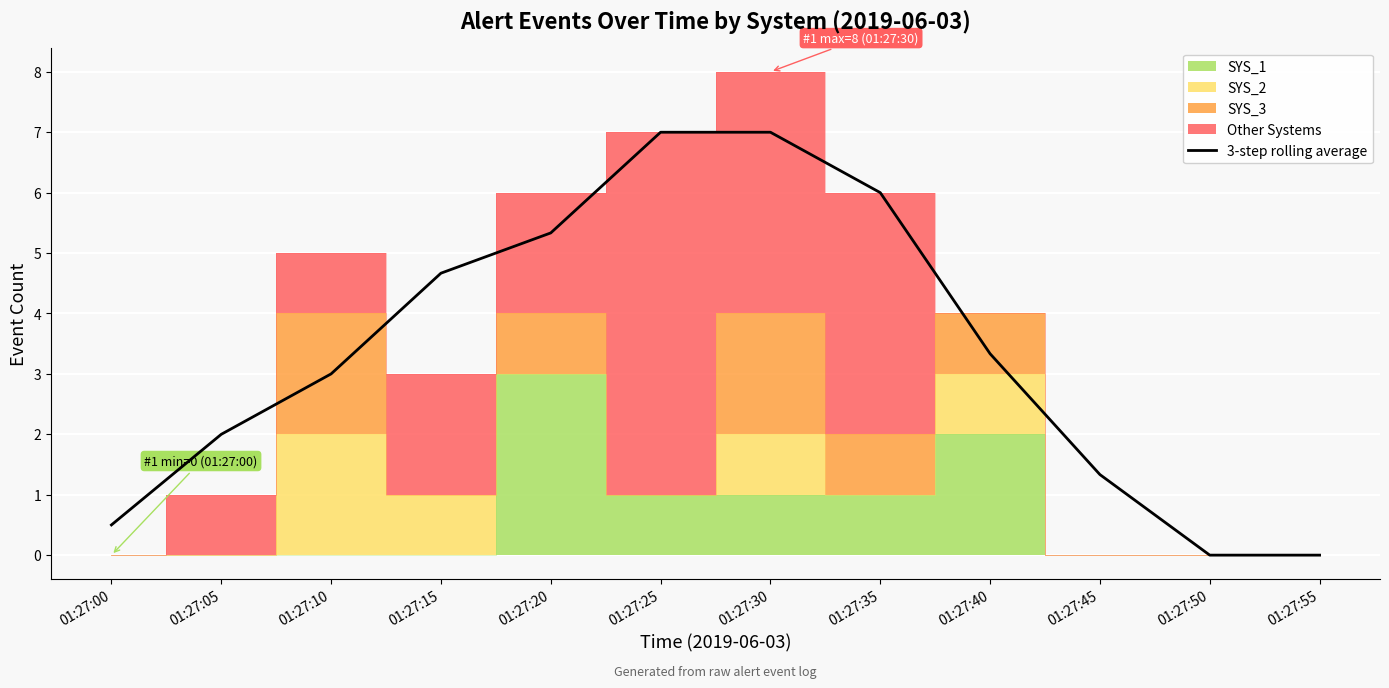

Rank the categories by value from lowest to highest.

01:27:50, 01:27:55, 01:27:00, 01:27:45, 01:27:05, 01:27:10, 01:27:40, 01:27:15, 01:27:20, 01:27:35, 01:27:25, 01:27:30